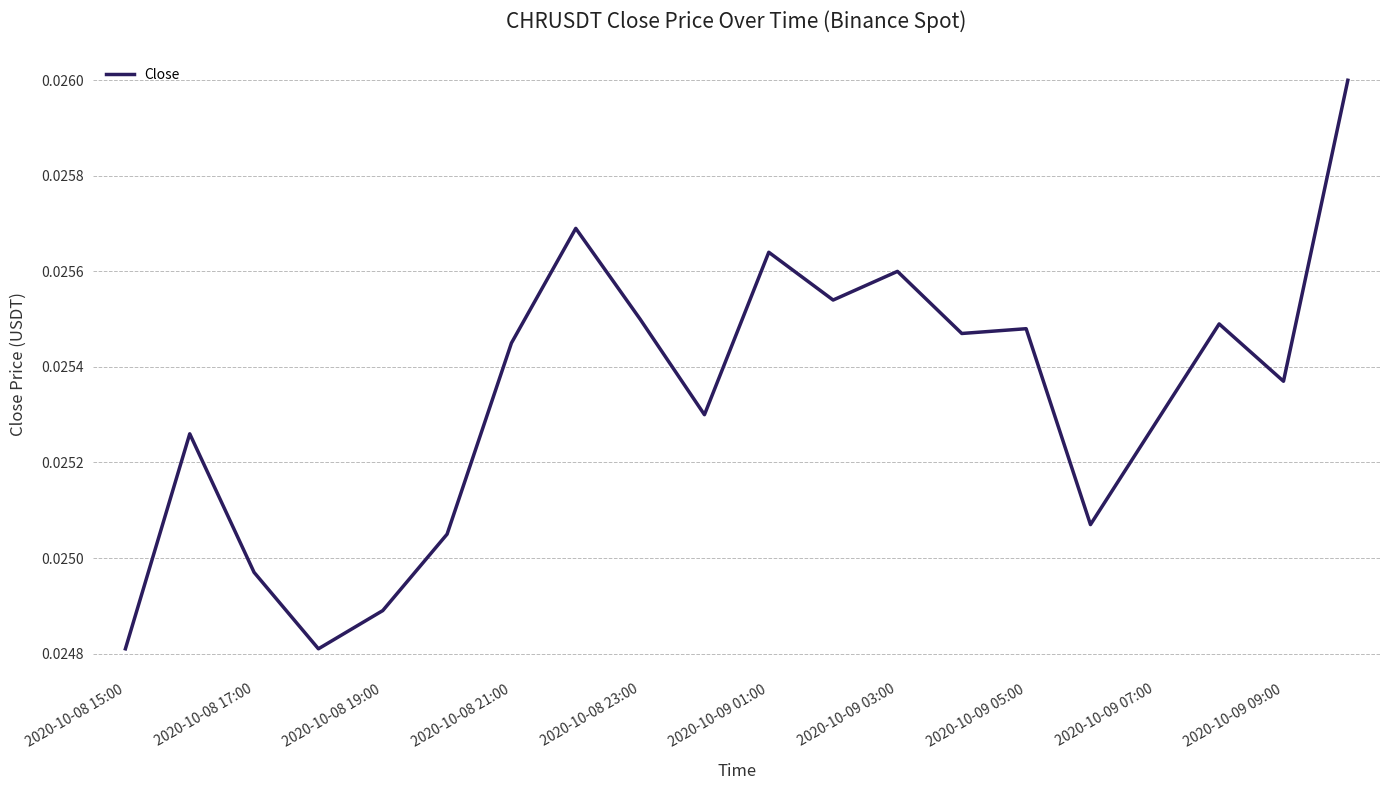

How many lines are shown in the chart?

1